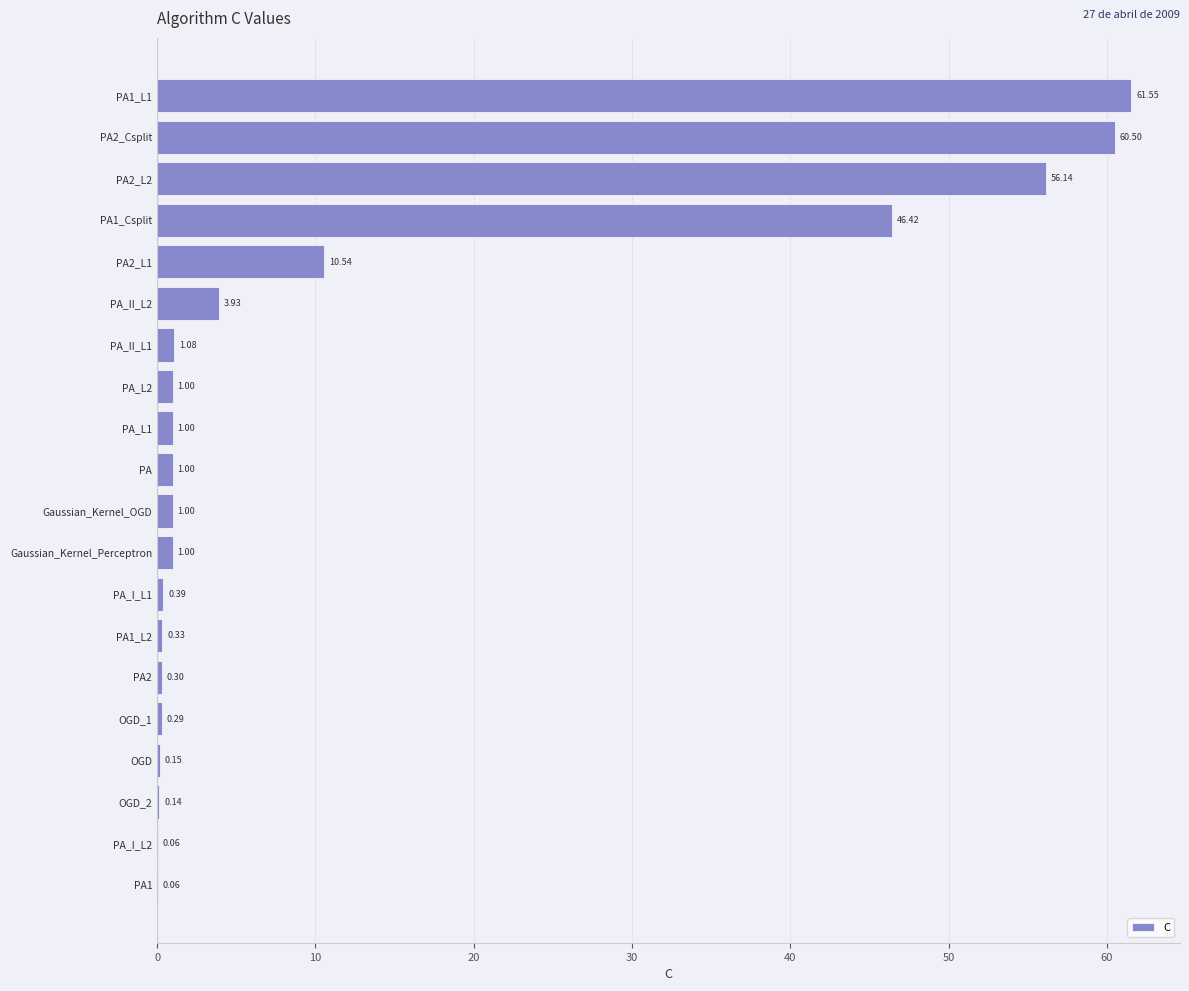

What is the sum of all values?

246.9